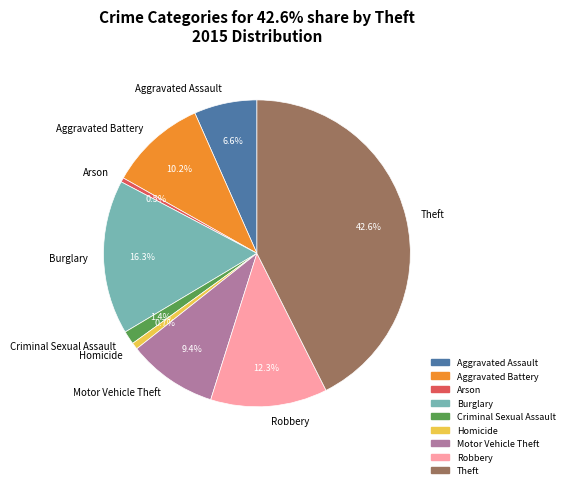

Is Aggravated Assault the majority of the pie?

No